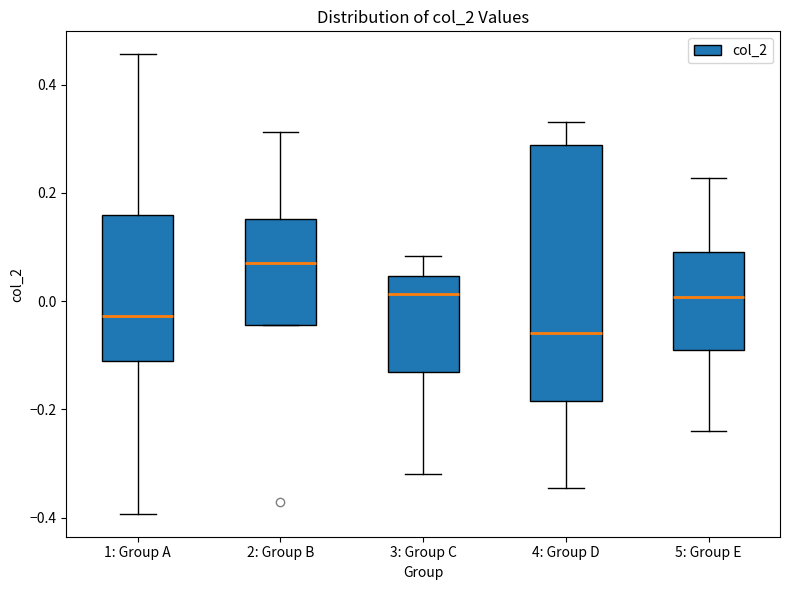

Comparing the boxes themselves (not the whiskers), which one is the tallest?

4: Group D